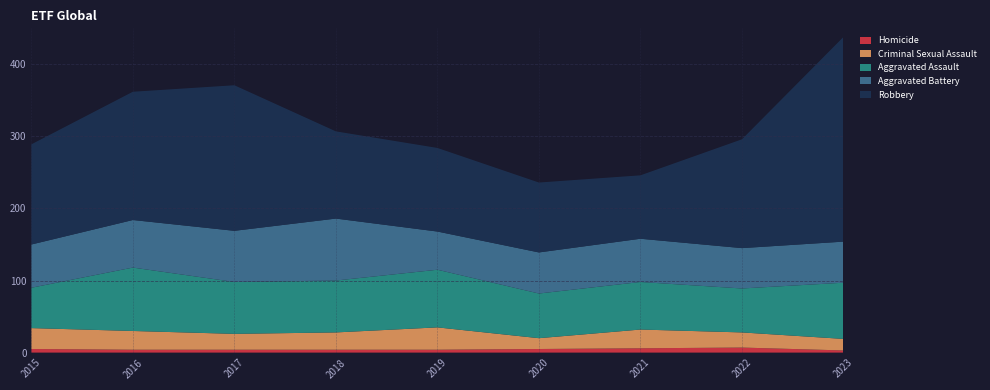

Reading left to right, list all the values displayed in this chart.

Homicide: 5	4	4	4	4	5	6	7	3
Criminal Sexual Assault: 29	26	22	24	31	15	26	21	16
Aggravated Assault: 56	88	72	72	80	62	66	61	78
Aggravated Battery: 60	66	71	86	53	57	60	56	57
Robbery: 139	178	202	121	116	97	88	151	284